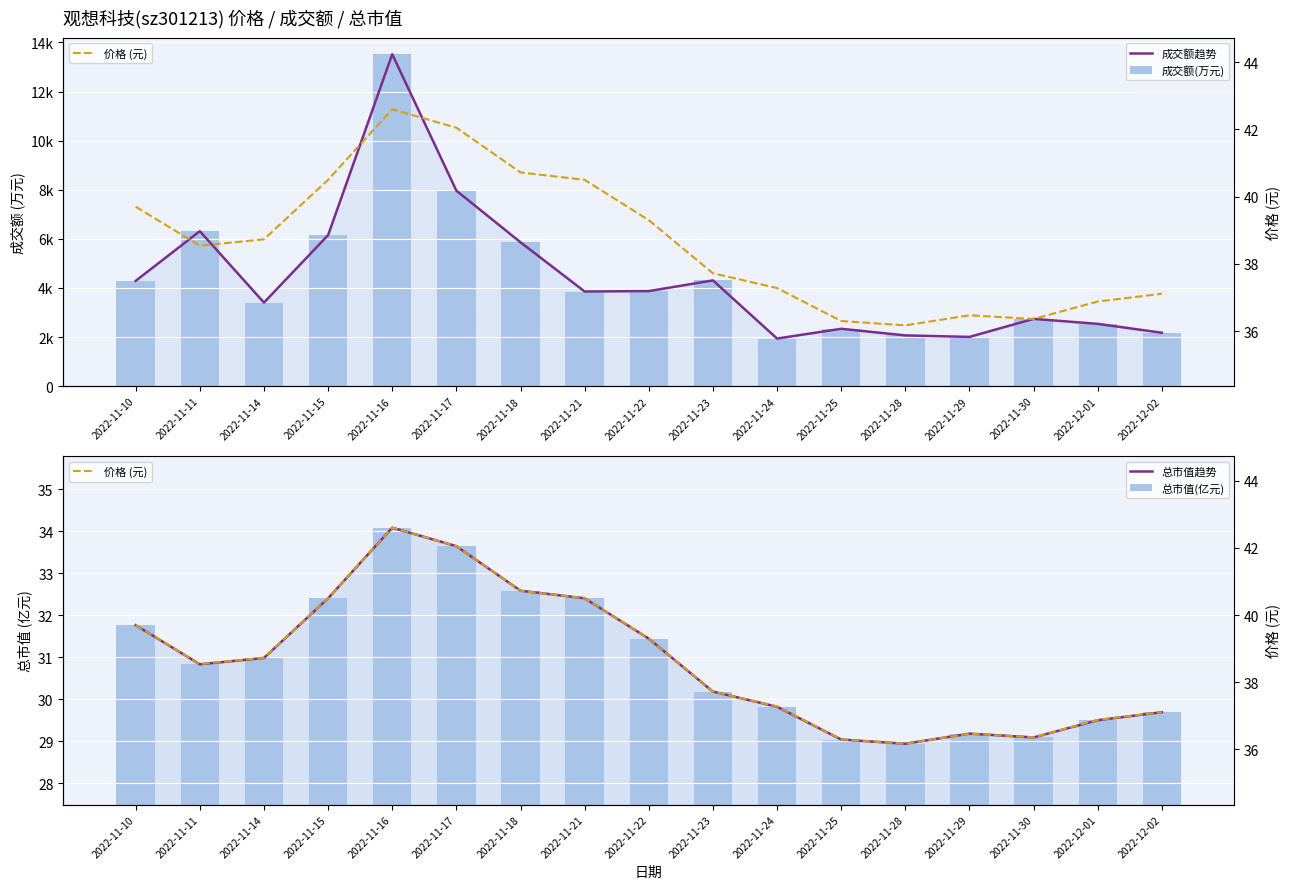

What position from the left is 2022-11-18?

7